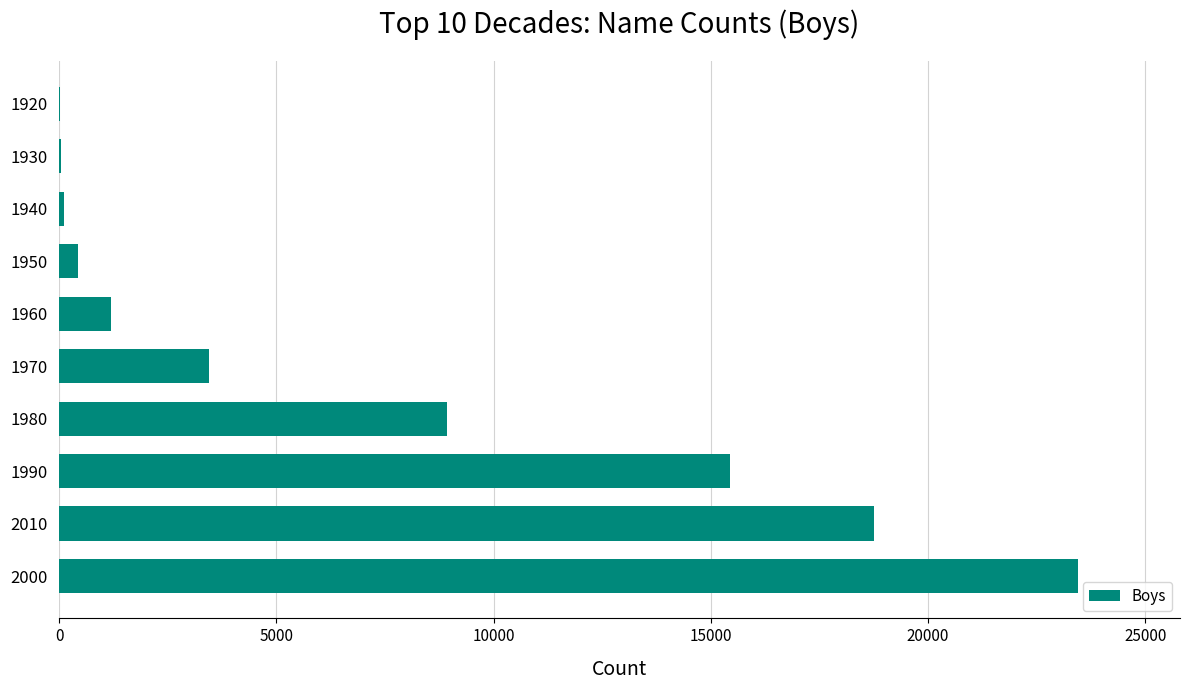

What is the change in value from 2000 to 1970?

-20000